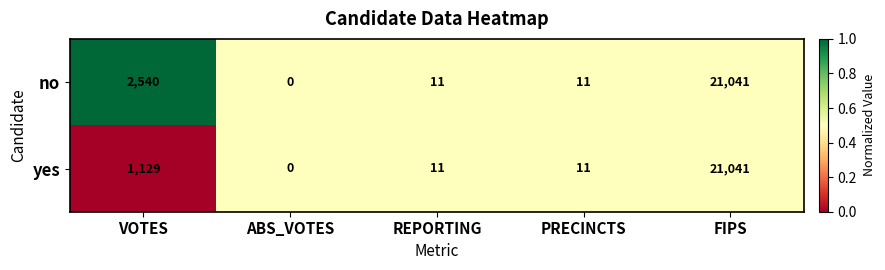

At which category is the sum across all series the highest?

FIPS